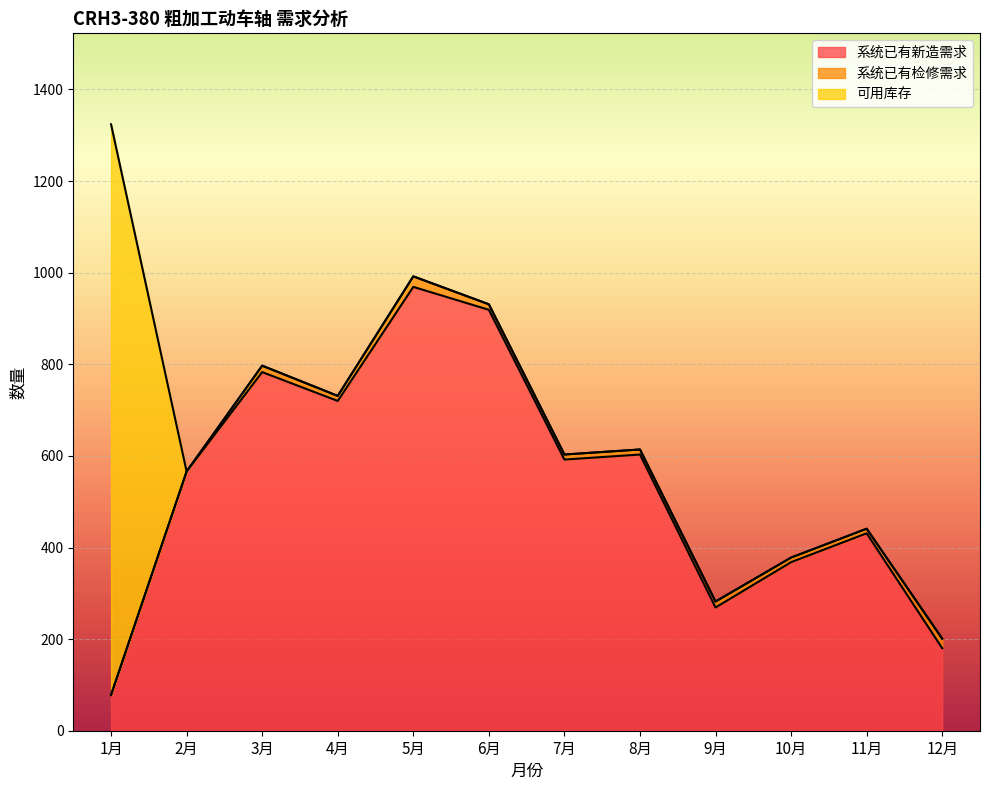

Reading right to left, transcribe all the data shown in this chart.

系统已有新造需求: 12月=180	11月=431	10月=368	9月=269	8月=603	7月=592	6月=919	5月=969	4月=720	3月=783	2月=566	1月=78
系统已有检修需求: 12月=21	11月=10	10月=10	9月=13	8月=11	7月=11	6月=12	5月=23	4月=11	3月=14	2月=0	1月=0
可用库存: 12月=0	11月=0	10月=0	9月=0	8月=0	7月=0	6月=0	5月=0	4月=0	3月=0	2月=0	1月=1246